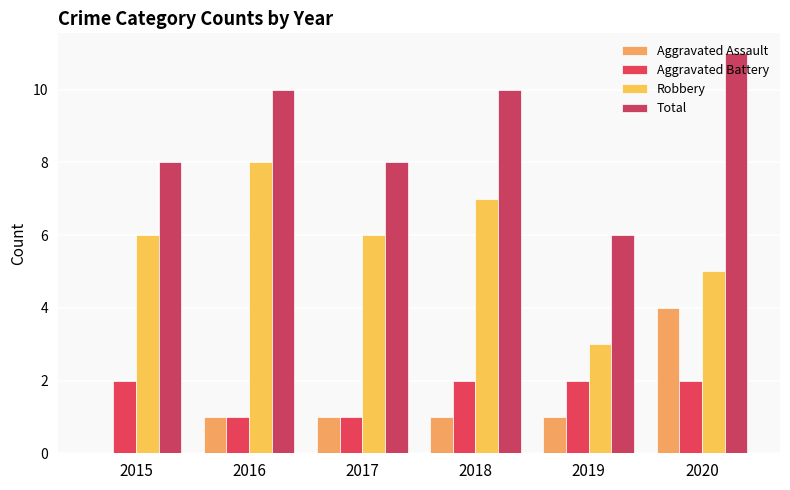

At which label does Robbery reach its peak?

2016